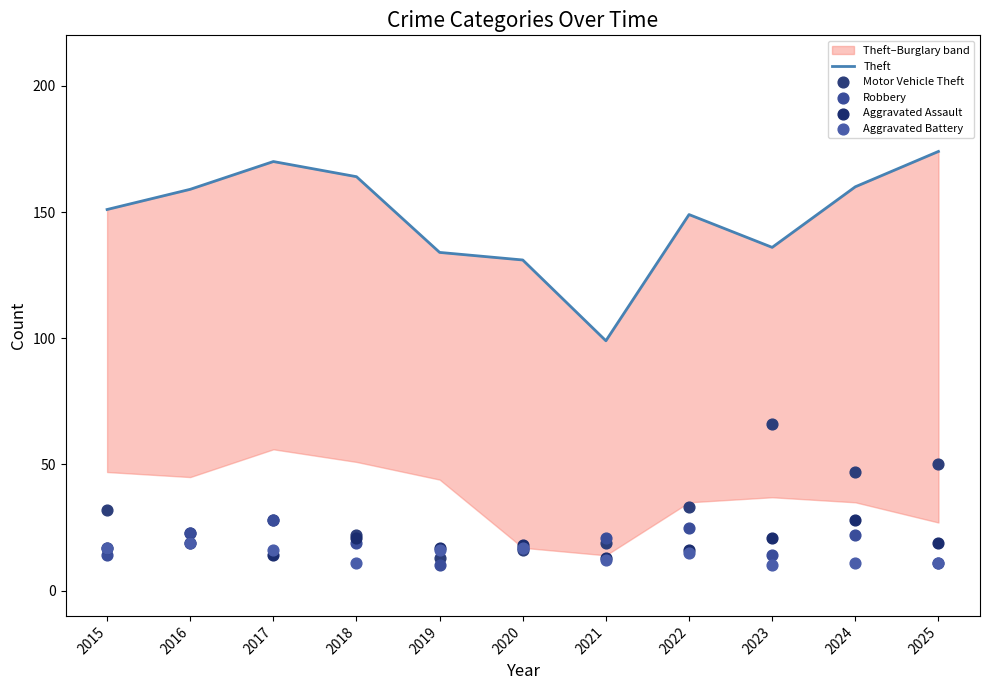

What are all the series names shown in the legend?

Theft, Motor Vehicle Theft, Robbery, Aggravated Assault, Aggravated Battery